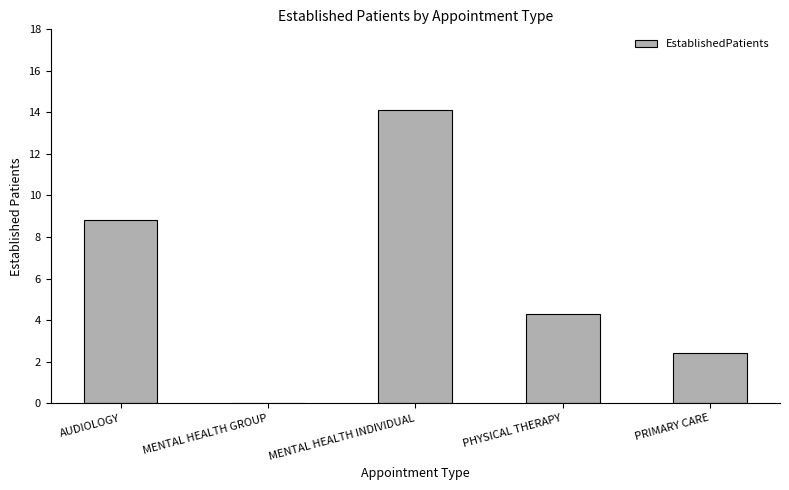

The chart shows a value of 8.8 at AUDIOLOGY. True or false?

True